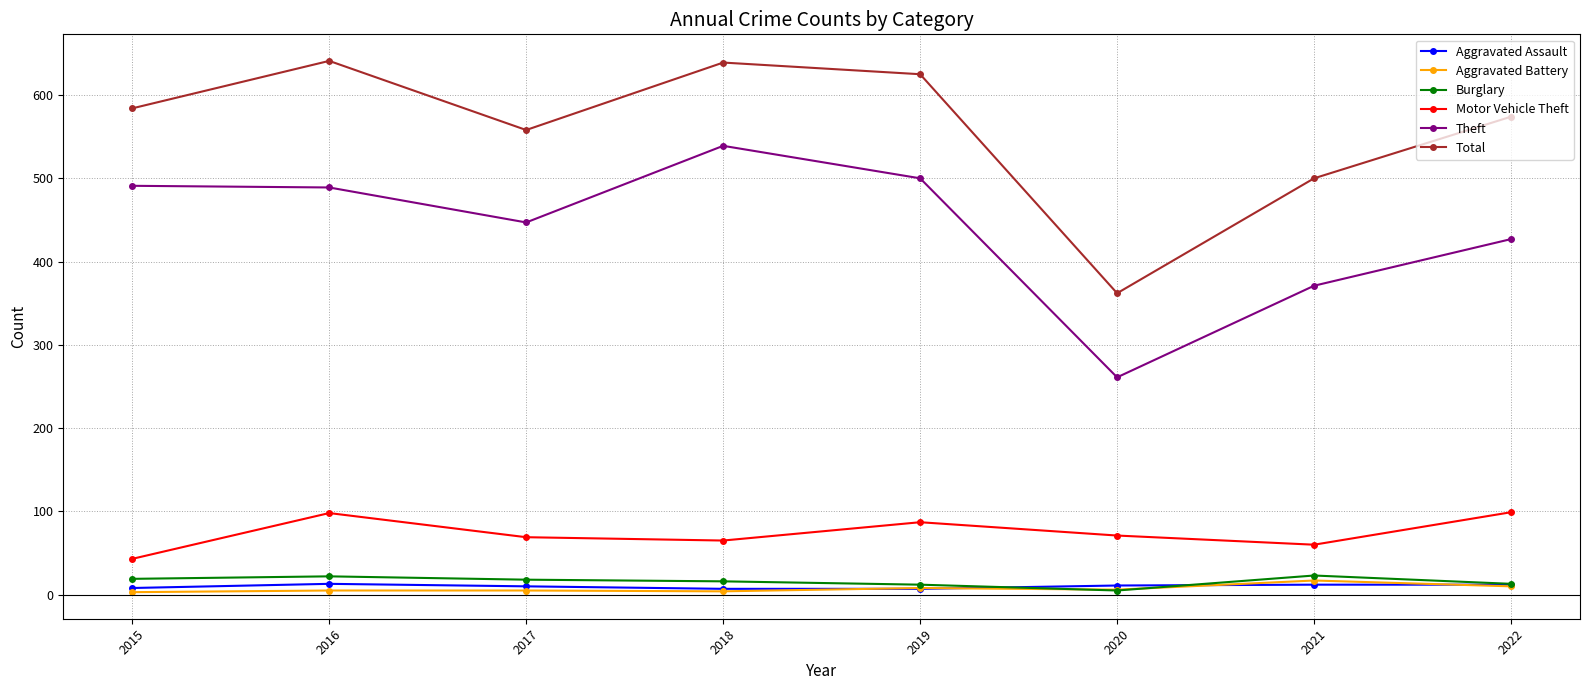

At how many categories does at least one series exceed 536?

6